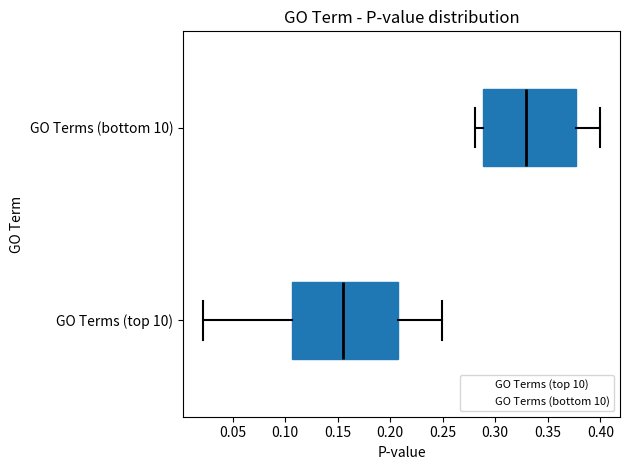

Reading bottom to top, read every box against the x-axis: the position of its median line, the range the box covers, and the ends of its whiskers. The values are not printed on the chart, so give them approximately, as read against the axis.

GO Terms (top 10): median 0.155, box 0.105 to 0.205, whiskers 0.020 to 0.250
GO Terms (bottom 10): median 0.330, box 0.290 to 0.375, whiskers 0.280 to 0.400